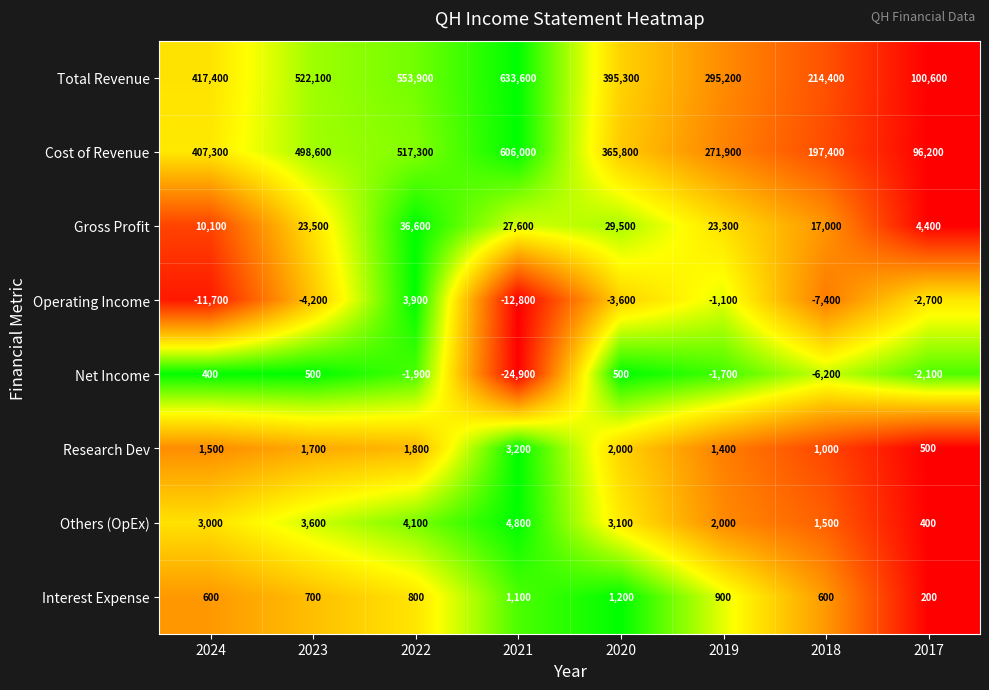

What is the difference between the maximum and minimum values in the Operating Income series?

16700